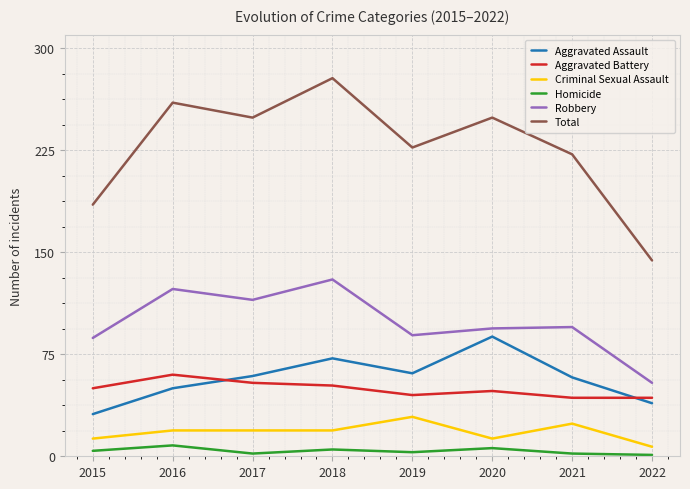

What is the difference between the second highest and second lowest values in the Total series?

75